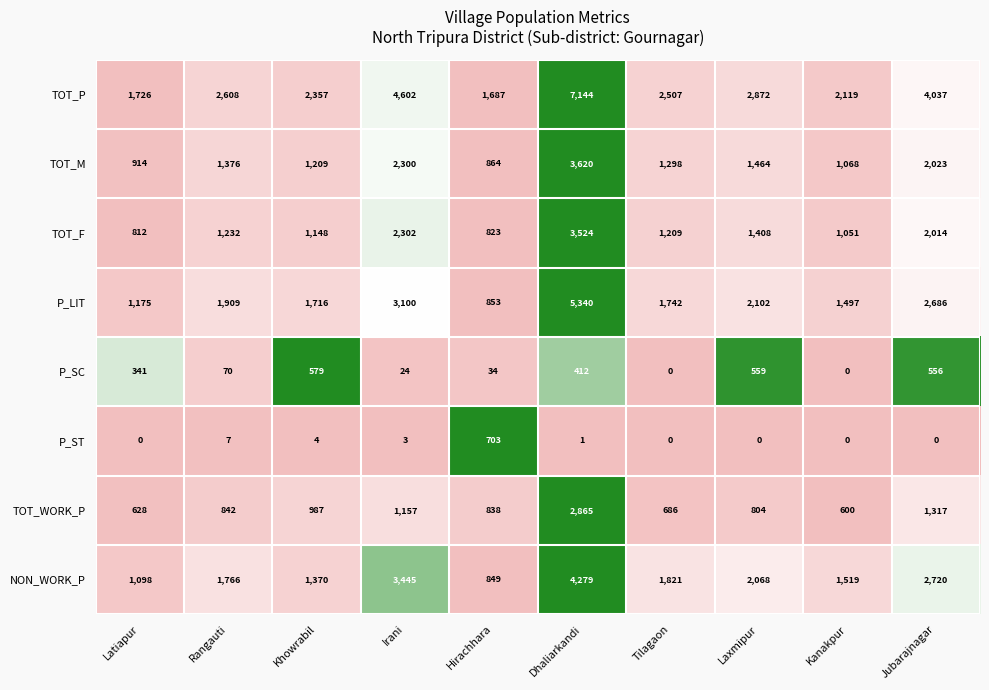

What is the difference between the maximum and minimum values in the NON_WORK_P series?

3430